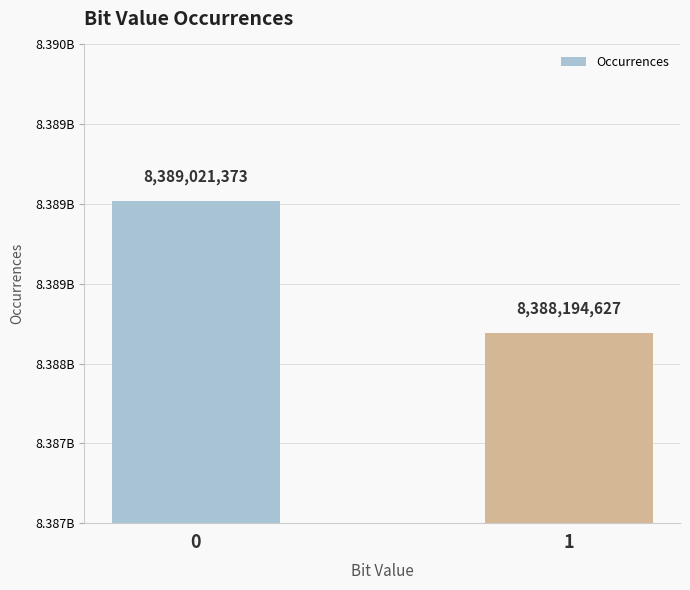

Are the bars grouped side by side (vs. stacked)?

No